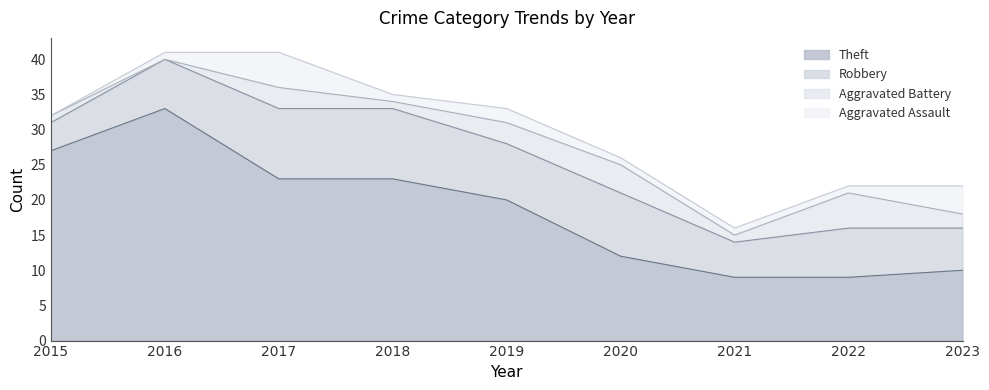

What is the spread (max minus min) of values at 2019?

18